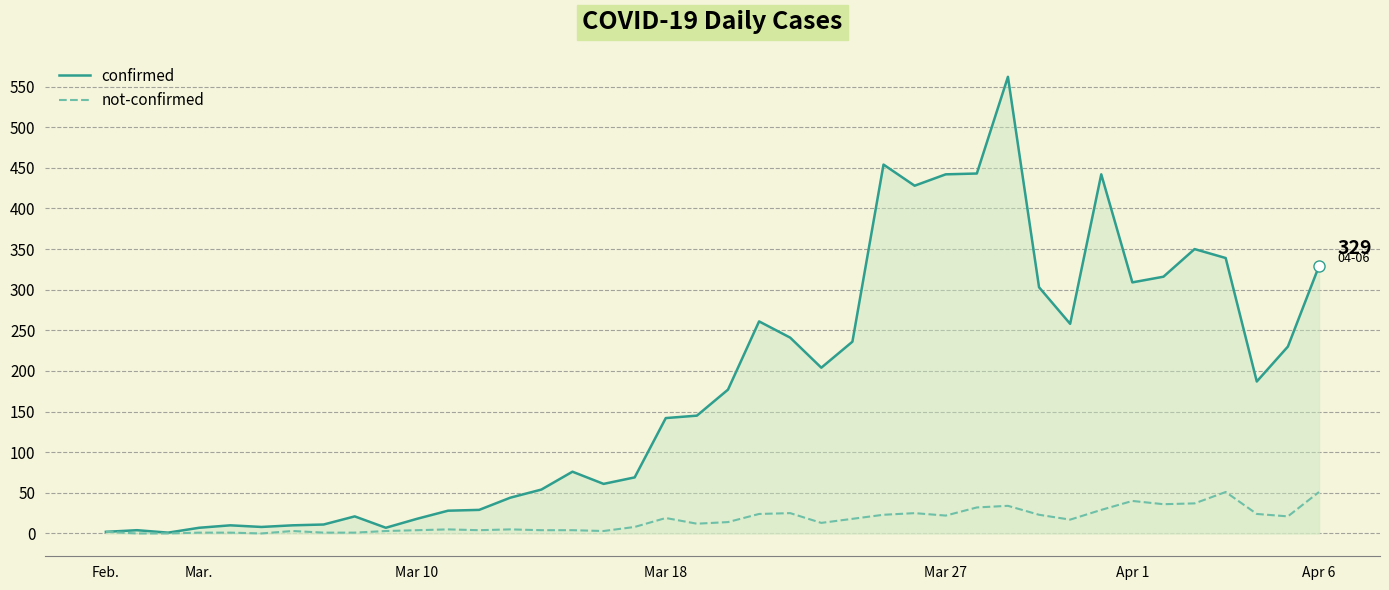

Which series has the largest range (max minus min)?

confirmed